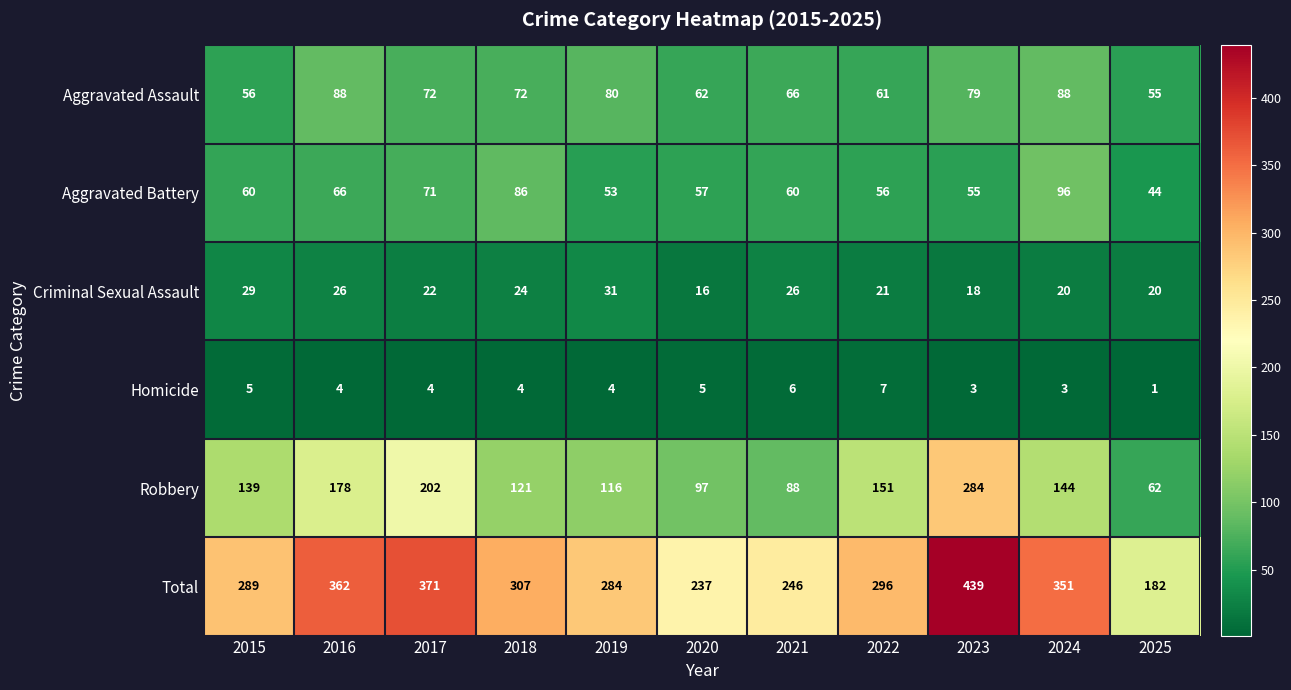

Is it true that Aggravated Battery equals 28 at 2020?

False